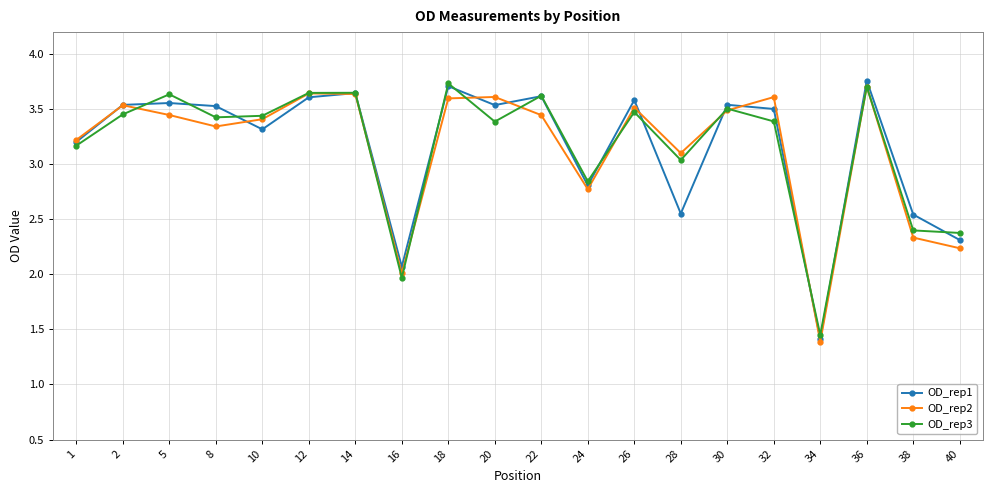

Which category has the lowest value in the OD_rep1 series?

34